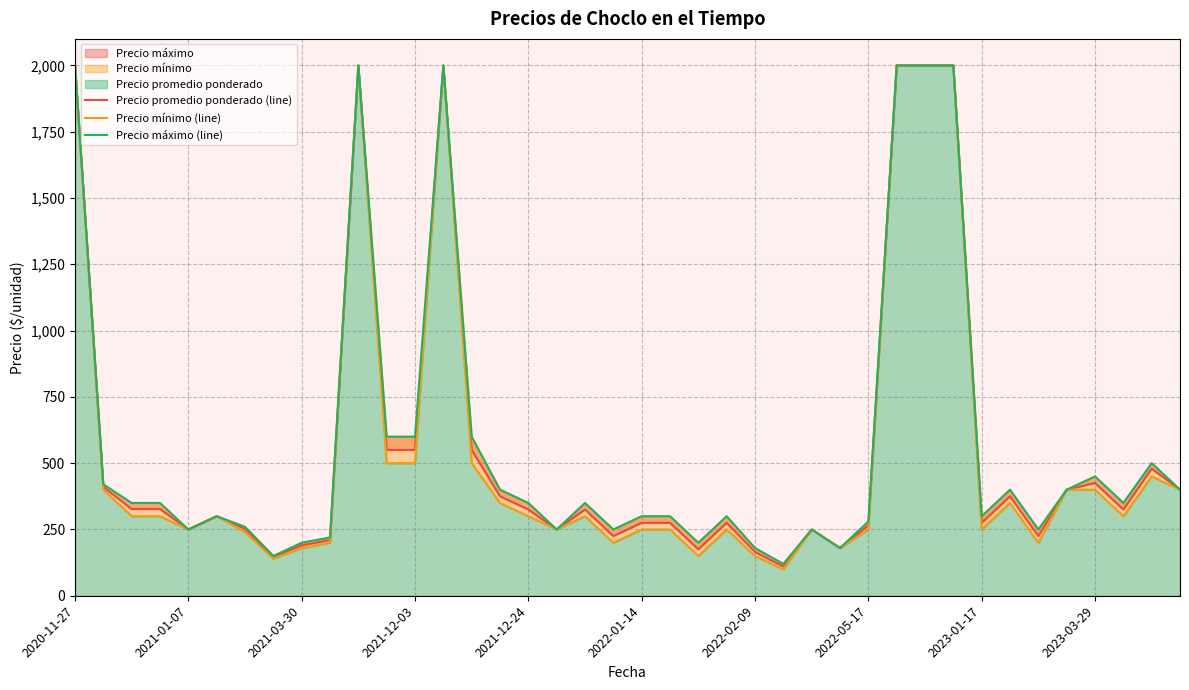

Reading left to right, extract all data points from this chart.

Precio promedio ponderado (line): 2000	410	327	327	250	300	252	146	190	210	2000	550	550	2000	550	375	325	250	325	225	275	275	175	275	165	110	250	180	265	2000	2000	2000	275	375	225	400	425	325	479	400
Precio mínimo (line): 2000	400	300	300	250	300	240	140	180	200	2000	500	500	2000	500	350	300	250	300	200	250	250	150	250	150	100	250	180	250	2000	2000	2000	250	350	200	400	400	300	450	400
Precio máximo (line): 2000	420	350	350	250	300	260	150	200	220	2000	600	600	2000	600	400	350	250	350	250	300	300	200	300	180	120	250	180	280	2000	2000	2000	300	400	250	400	450	350	500	400